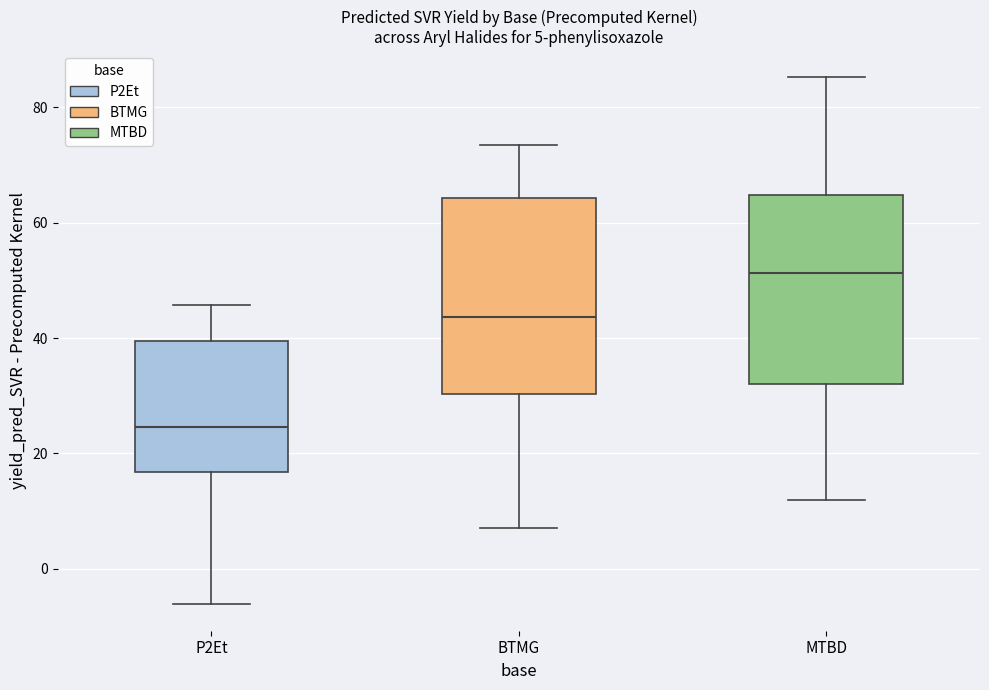

Which box has the lowest median line?

P2Et